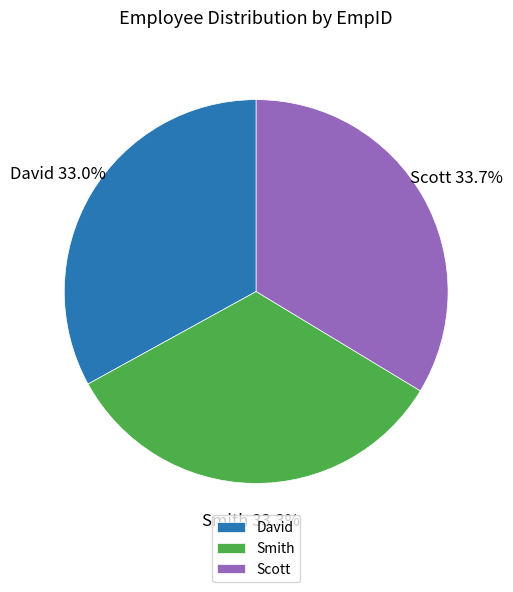

What percentage is the Smith slice, to the nearest percent?

33%